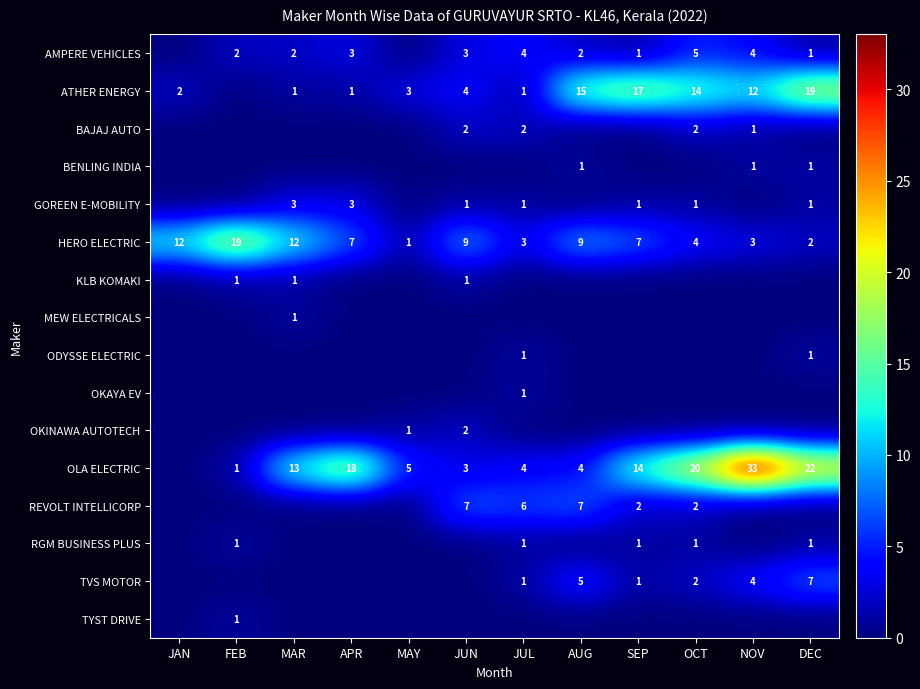

What is the sum of the OLA ELECTRIC values at FEB and SEP?

15